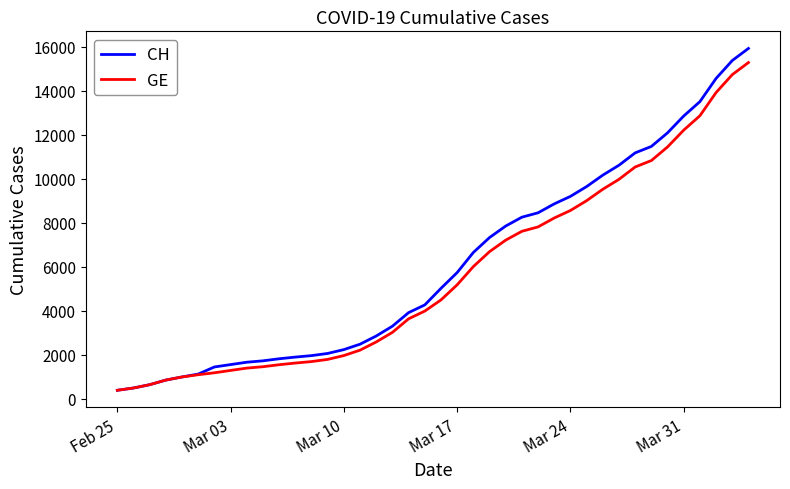

What is the maximum value shown in the chart?

15926